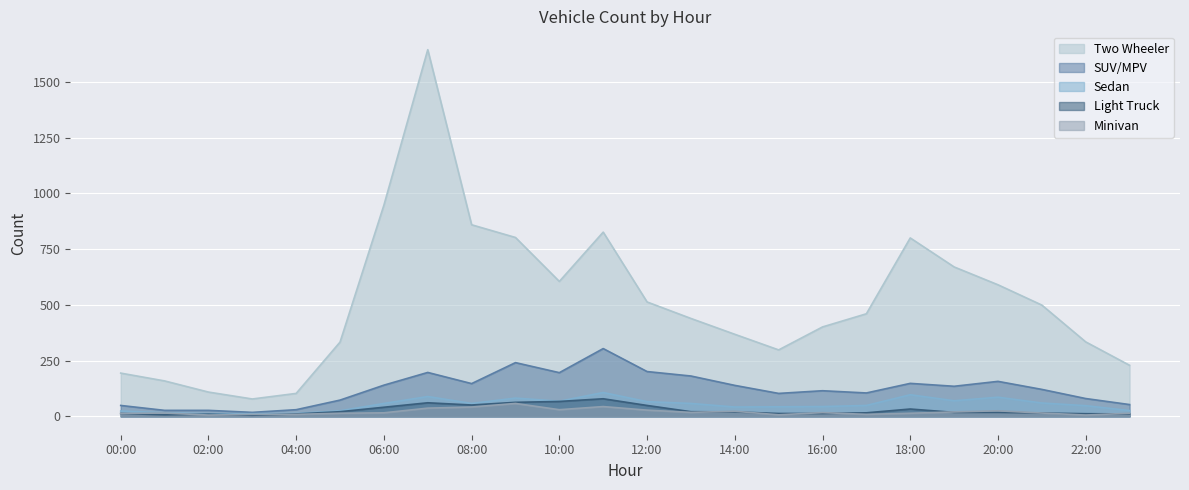

At which category is the sum across all series the highest?

07:00